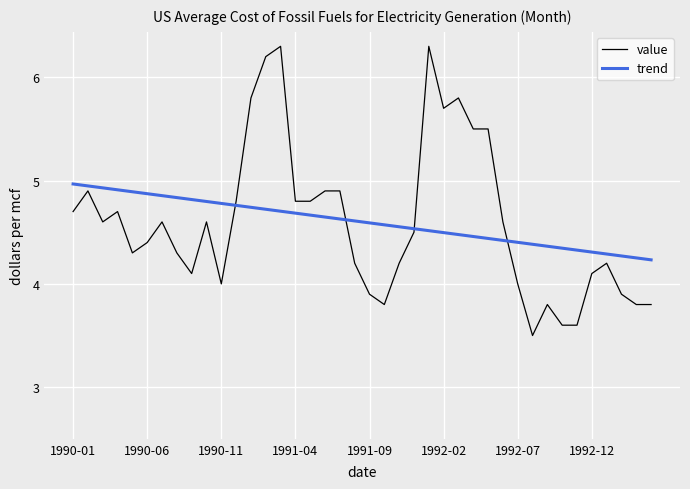

What is the smallest value displayed?

3.5